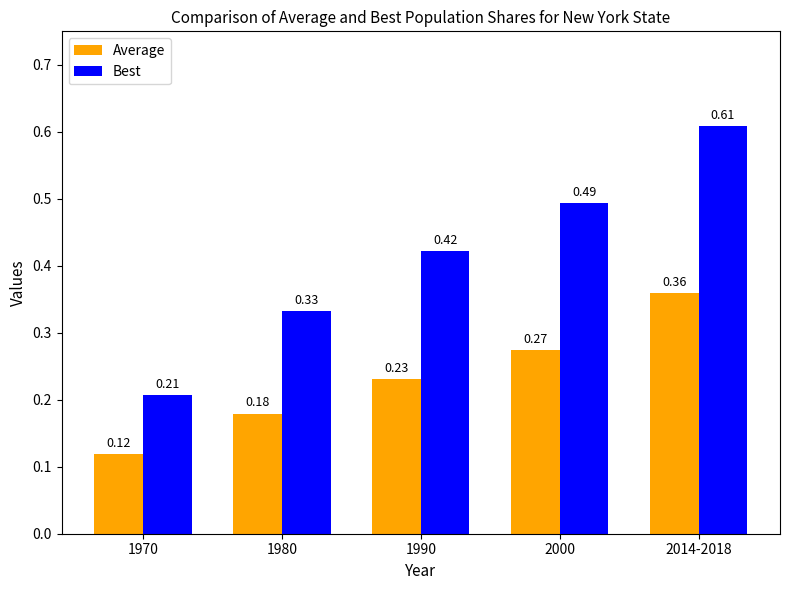

At how many categories does at least one series exceed 0?

5